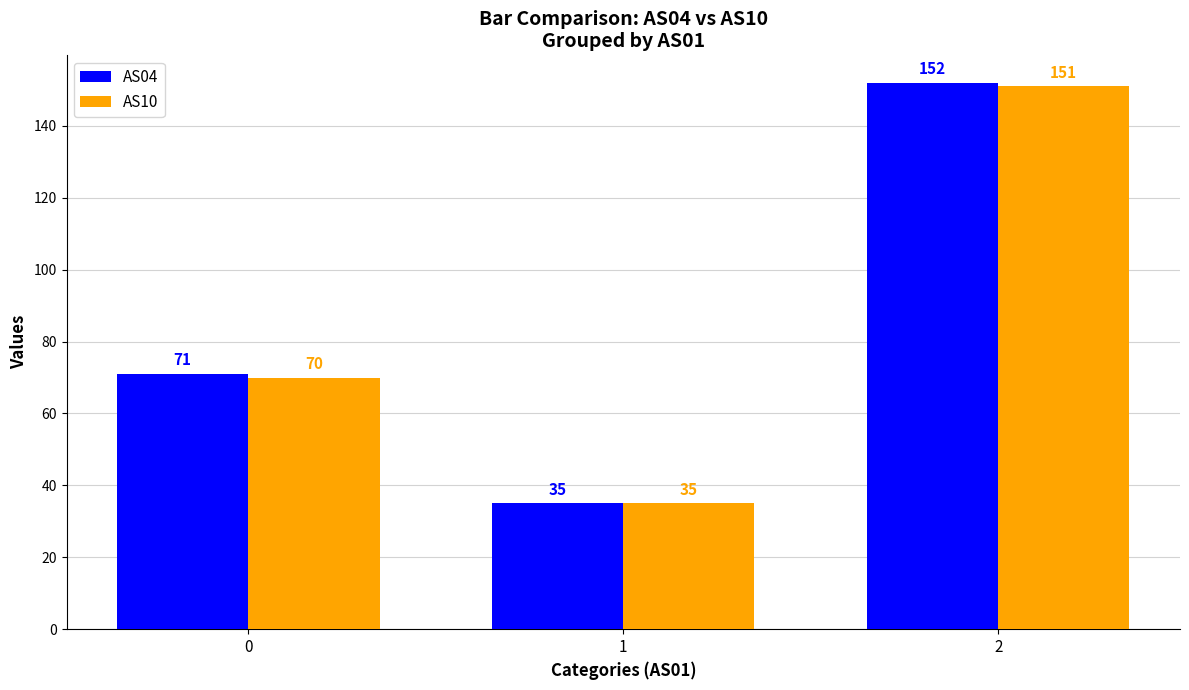

What is the lowest value of the AS04 series?

35